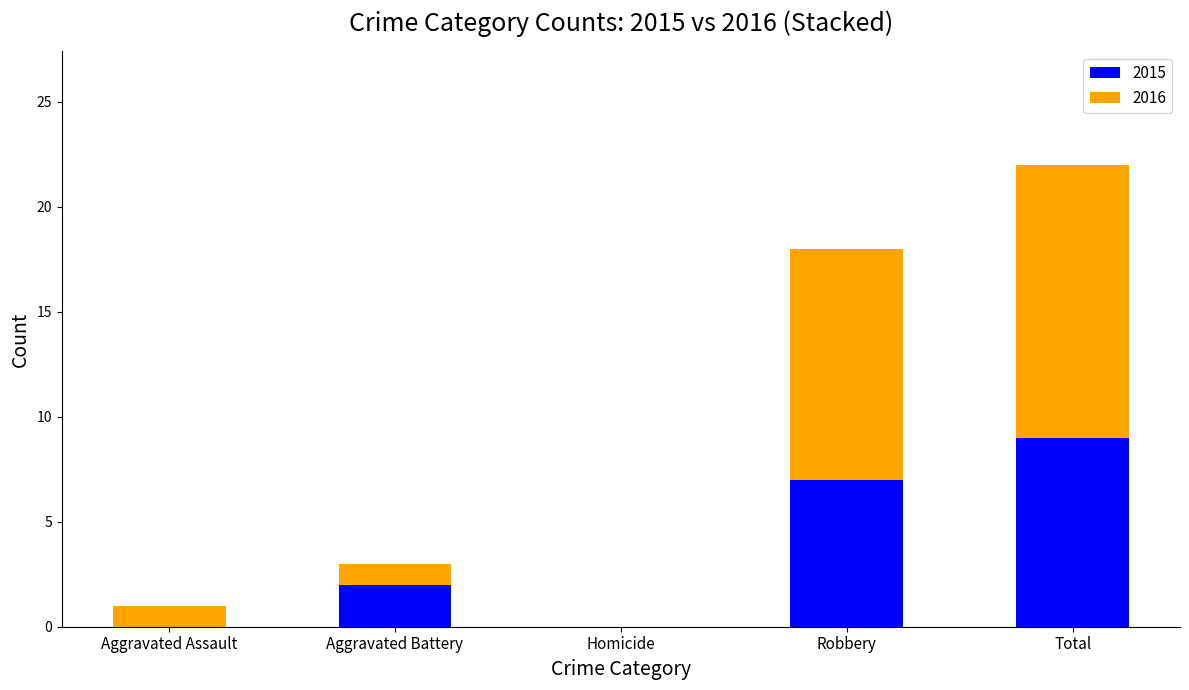

Reading left to right, what are the values for 2015?

Aggravated Assault=0	Aggravated Battery=2	Homicide=0	Robbery=7	Total=9